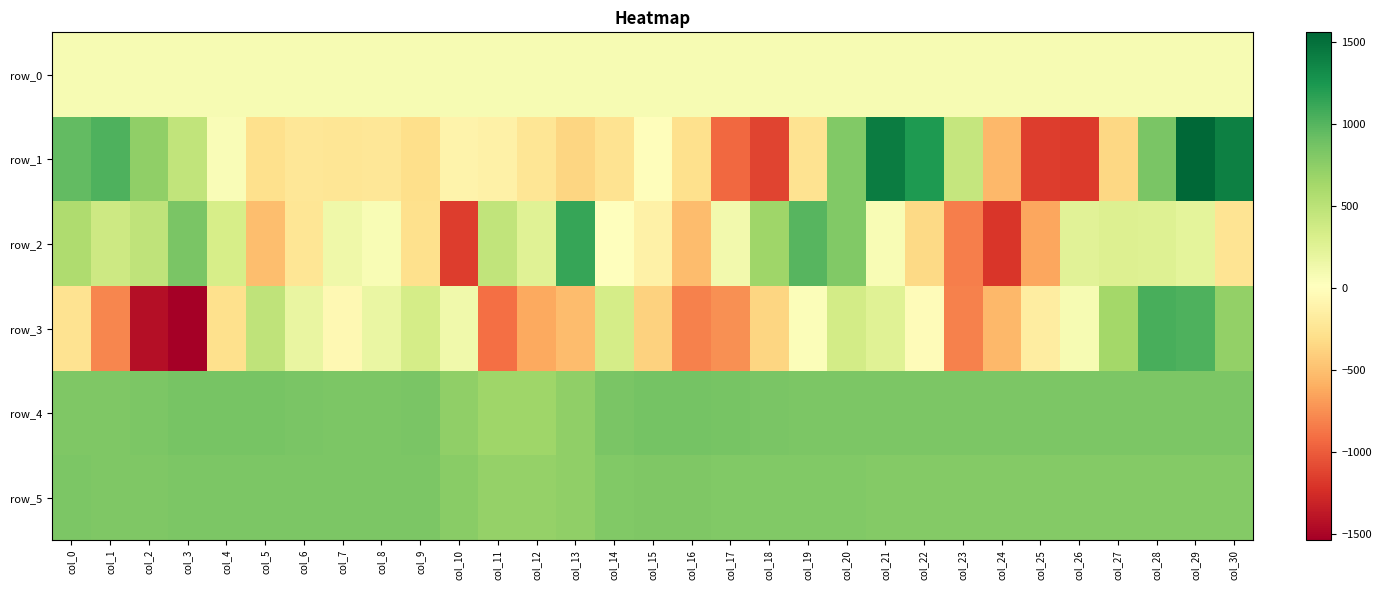

True or false: row_4 has a value of 343.8 at col_5.

False